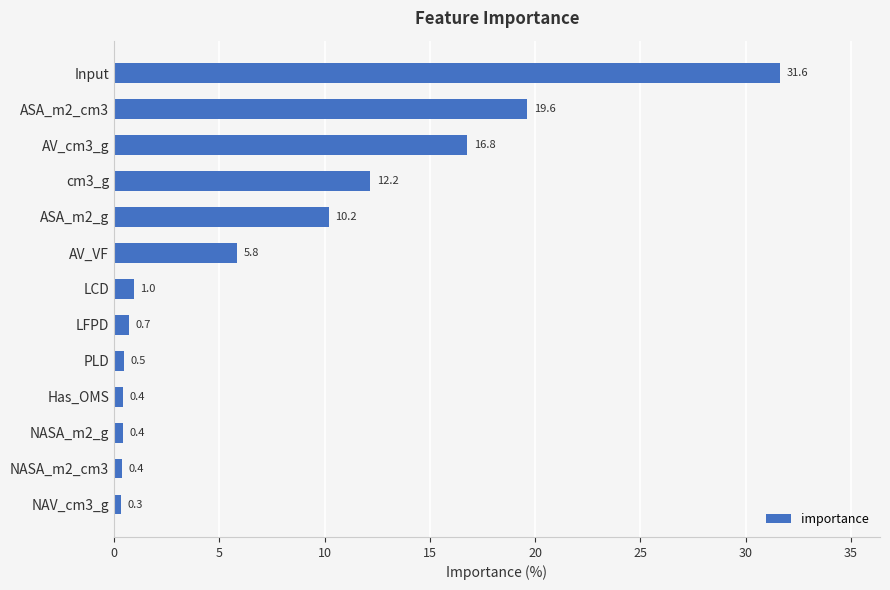

Is it true that the value at ASA_m2_g is 10.2?

True